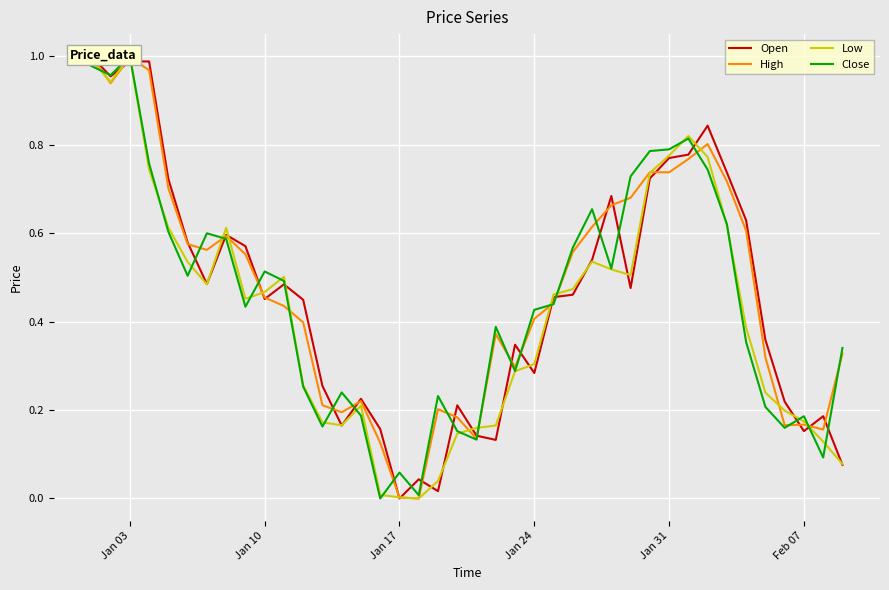

Which series has the widest spread of values?

Open